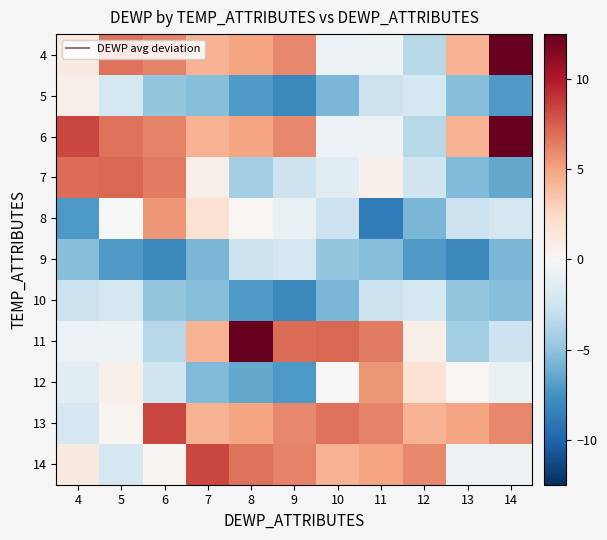

How many distinct data groups are displayed?

11